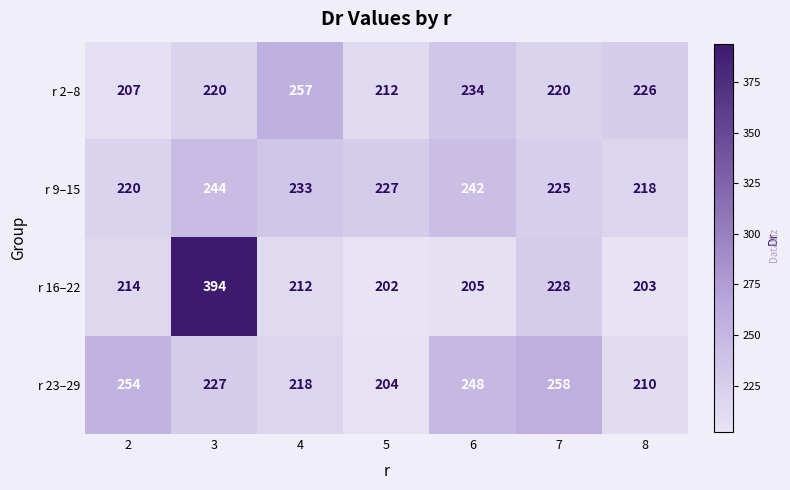

What is the approximate value of r 23–29 at 8?

210